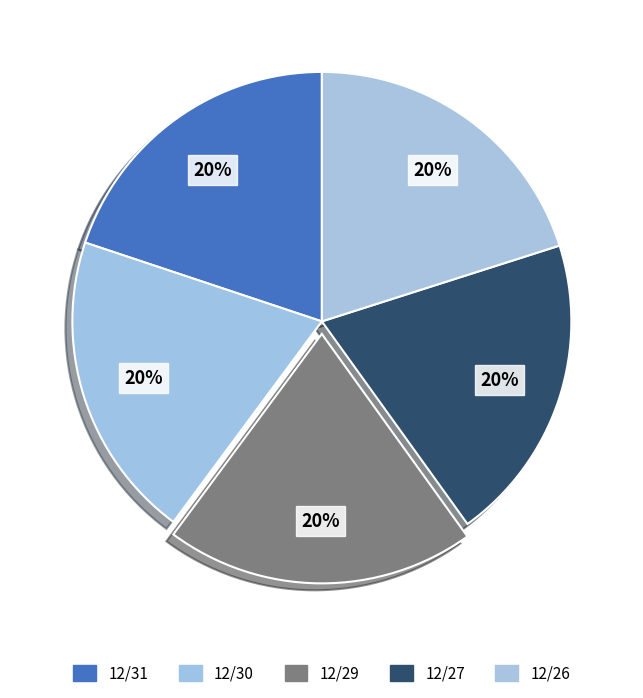

To the nearest percent, what percentage of the pie is 12/27?

20%